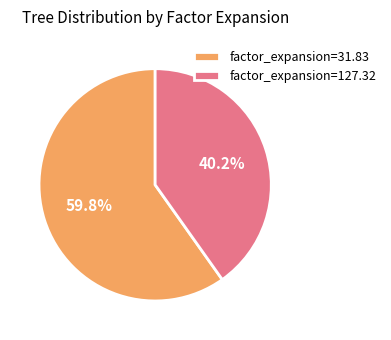

How much of the chart is everything except factor_expansion=31.83?

40.2%